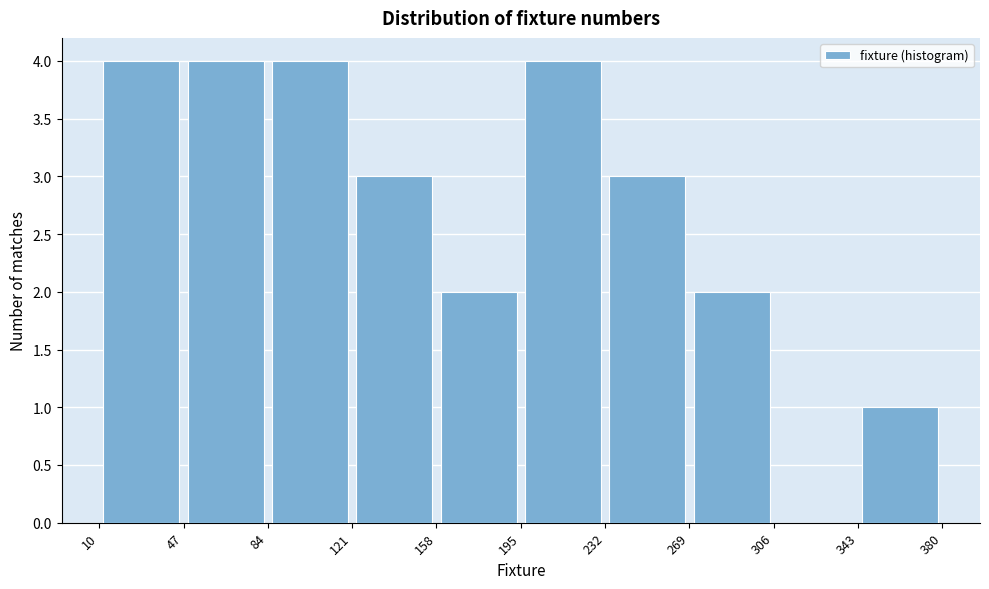

Reading left to right, list every bar in this chart as the range it spans on the x-axis followed by its height. The values are not printed on the chart, so give them approximately, as read against the axis.

10 to 47: 4
47 to 84: 4
84 to 121: 4
121 to 158: 3
158 to 195: 2
195 to 232: 4
232 to 269: 3
269 to 306: 2
306 to 343: 0
343 to 380: 1